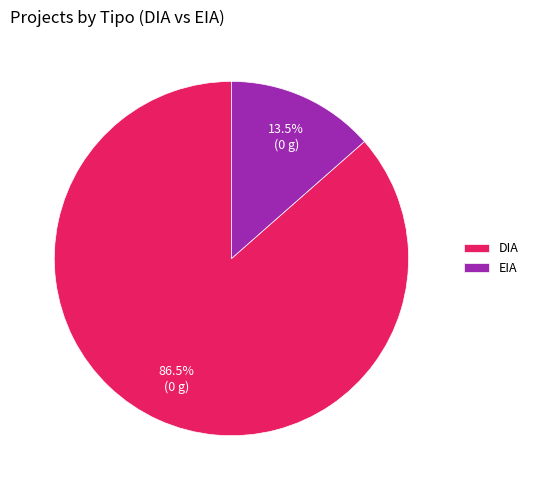

Which slice represents more than half of the pie?

DIA